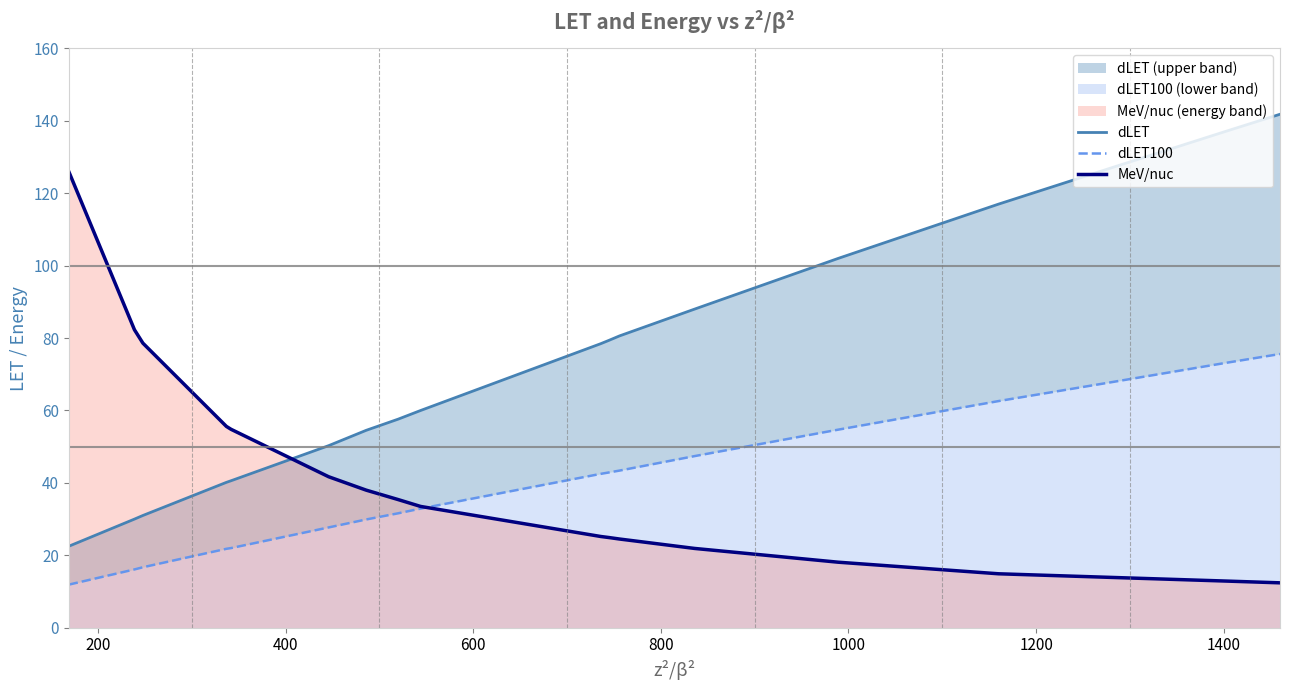

What is the highest value of the MeV/nuc series?

126.0